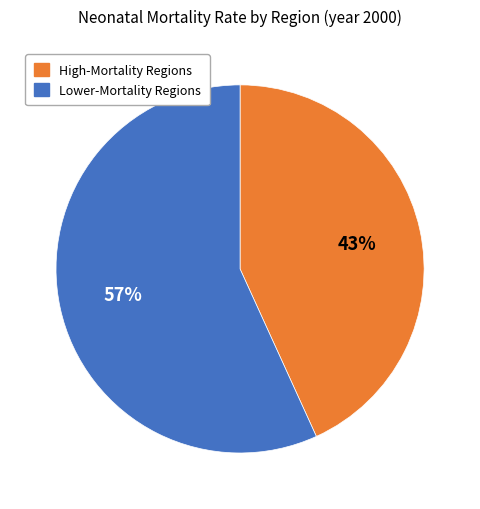

Does any single category account for the majority?

Yes